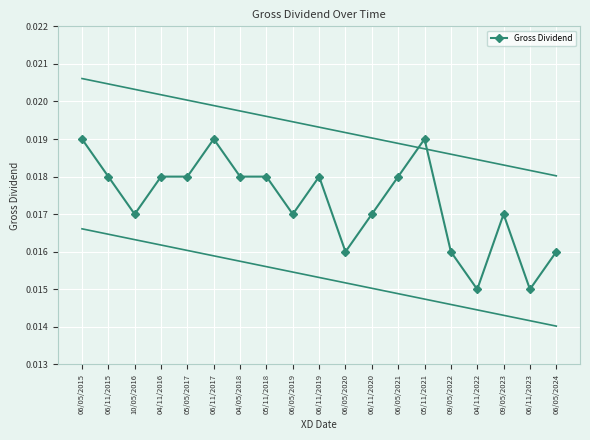

Is it true that the value at 06/11/2019 is 0.0?

True